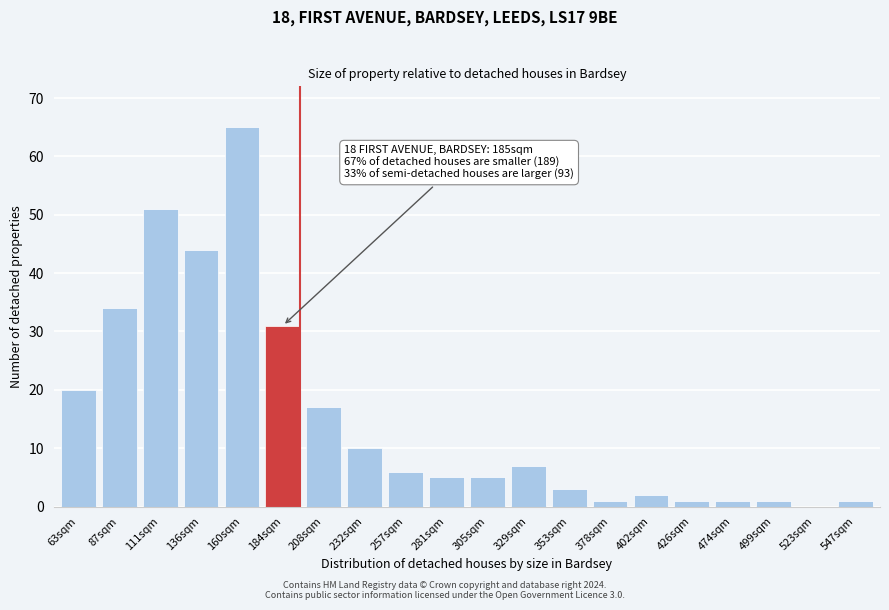

Reading left to right, what are all the values shown in this chart?

63sqm=20	87sqm=34	111sqm=51	136sqm=44	160sqm=65	184sqm=31	208sqm=17	232sqm=10	257sqm=6	281sqm=5	305sqm=5	329sqm=7	353sqm=3	378sqm=1	402sqm=2	426sqm=1	474sqm=1	499sqm=1	523sqm=0	547sqm=1